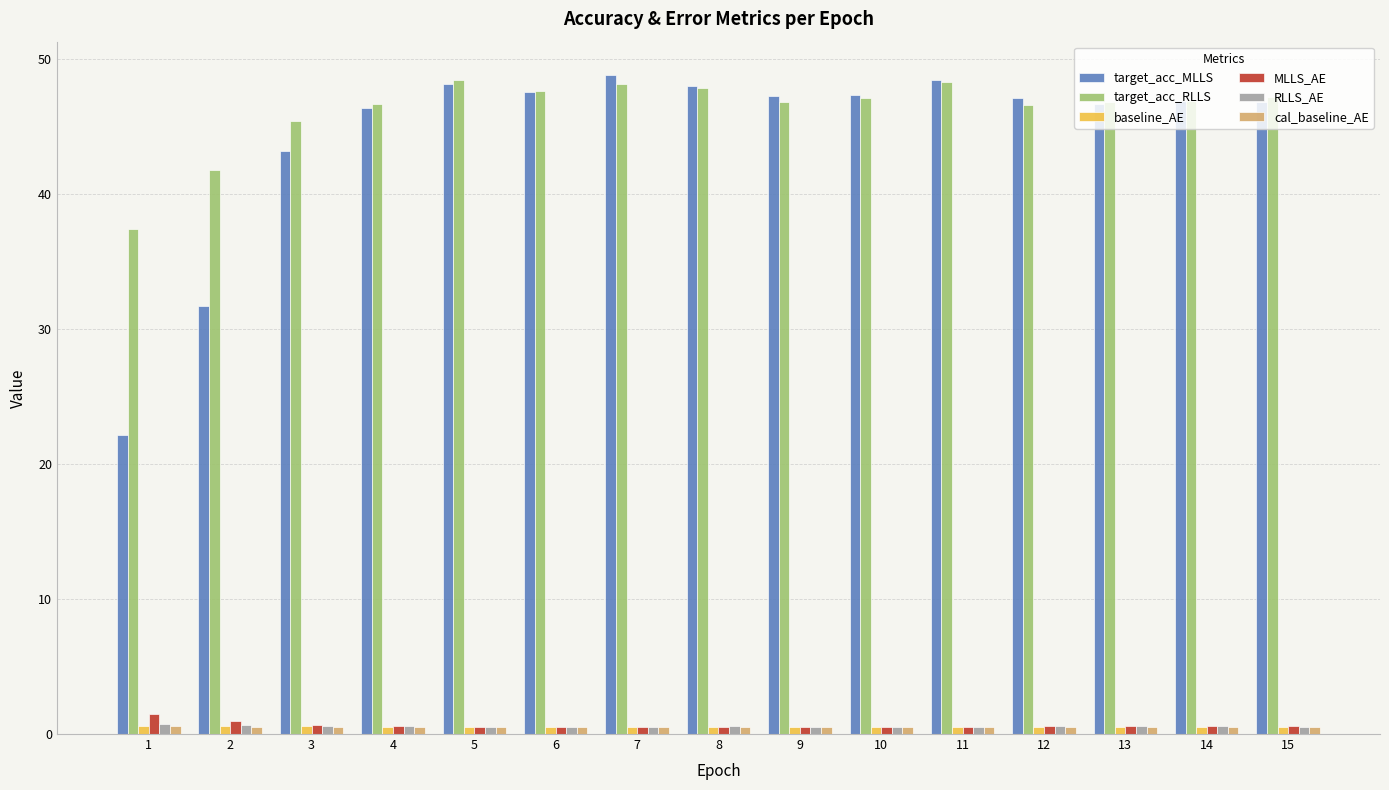

What is the total value across all series at 8?

98.0